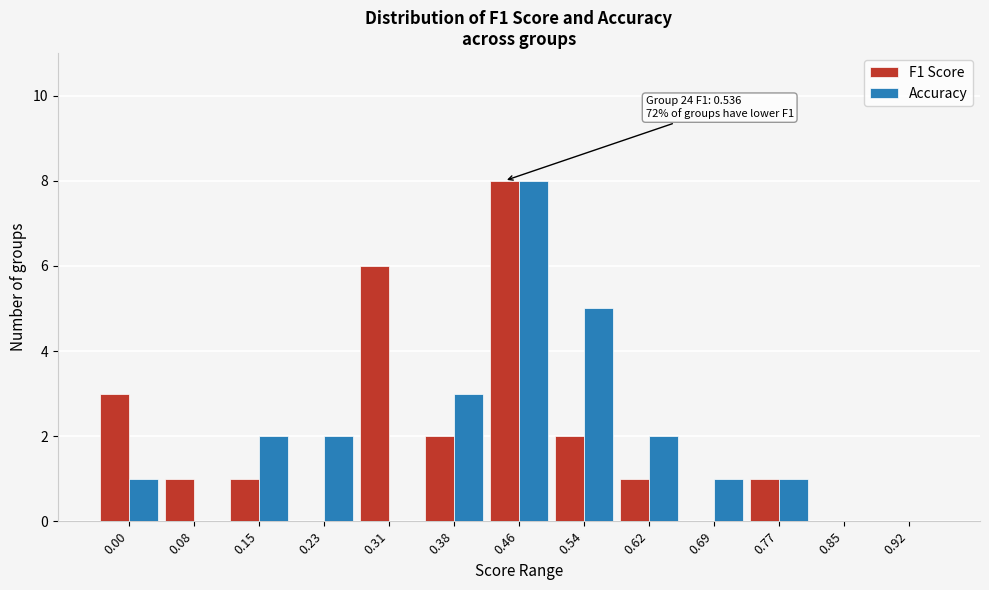

Reading right to left, extract all data points from this chart.

F1 Score: 0.92=0	0.85=0	0.77=1	0.69=0	0.62=1	0.54=2	0.46=8	0.38=2	0.31=6	0.23=0	0.15=1	0.08=1	0.00=3
Accuracy: 0.92=0	0.85=0	0.77=1	0.69=1	0.62=2	0.54=5	0.46=8	0.38=3	0.31=0	0.23=2	0.15=2	0.08=0	0.00=1